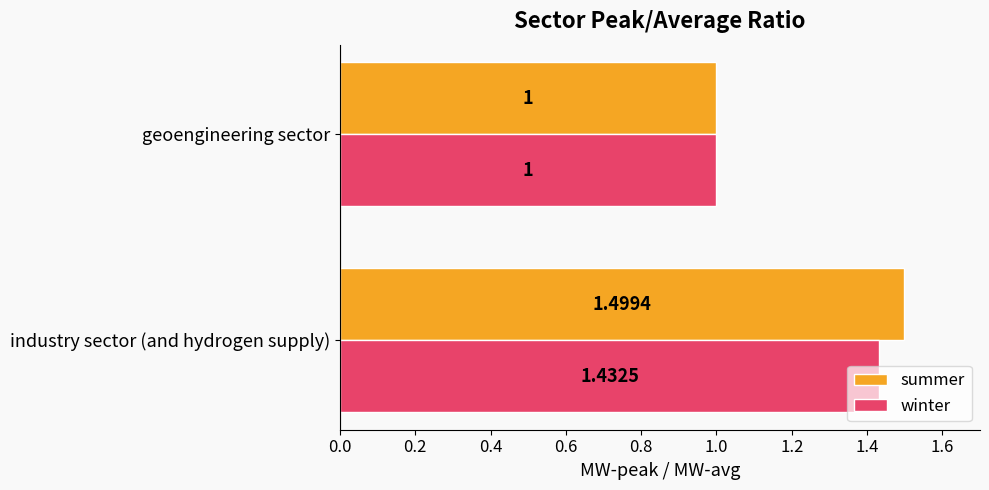

At which label is summer closest to 1?

geoengineering sector